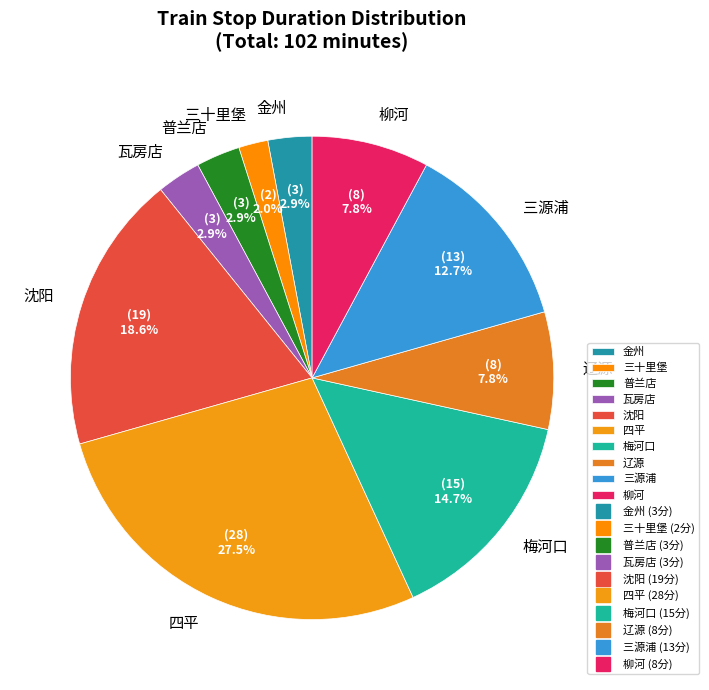

How many slices are in this pie chart?

10